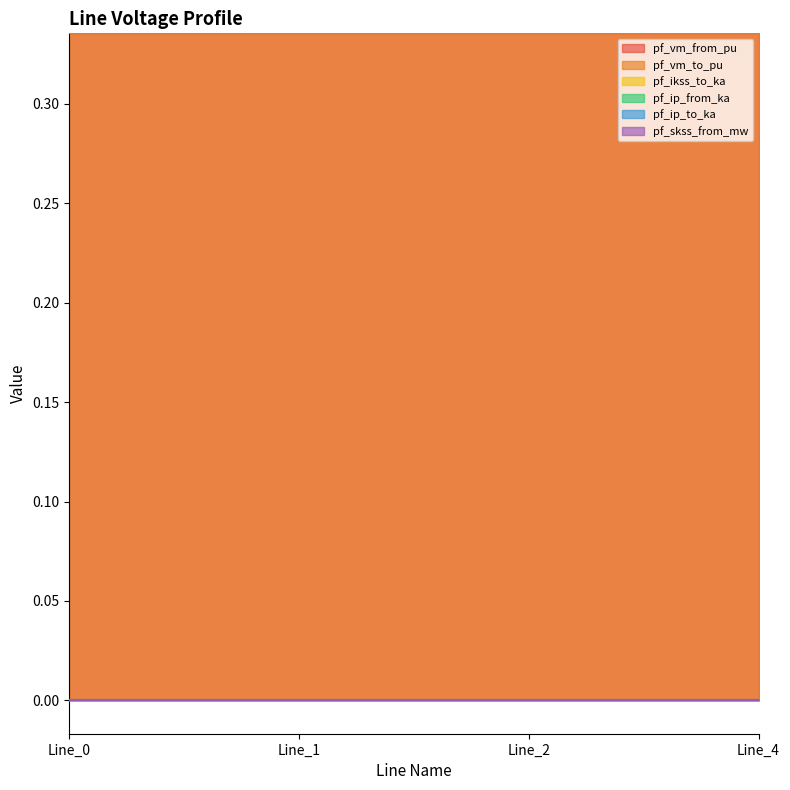

True or false: pf_ikss_to_ka and pf_skss_from_mw intersect in this chart.

False